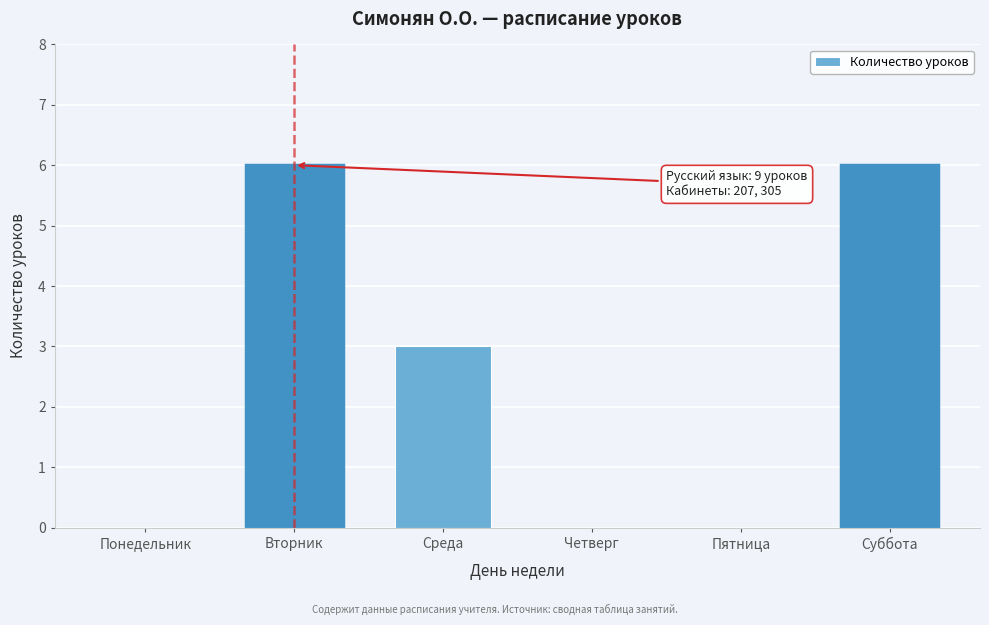

Reading left to right, extract all data points from this chart.

Понедельник=0	Вторник=6	Среда=3	Четверг=0	Пятница=0	Суббота=6